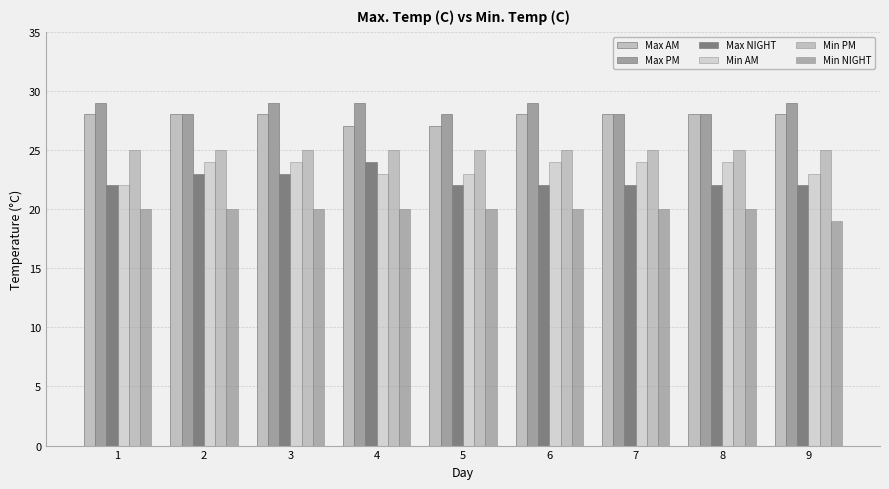

Reading left to right, what are all the values shown in this chart?

Max AM: 28	28	28	27	27	28	28	28	28
Max PM: 29	28	29	29	28	29	28	28	29
Max NIGHT: 22	23	23	24	22	22	22	22	22
Min AM: 22	24	24	23	23	24	24	24	23
Min PM: 25	25	25	25	25	25	25	25	25
Min NIGHT: 20	20	20	20	20	20	20	20	19